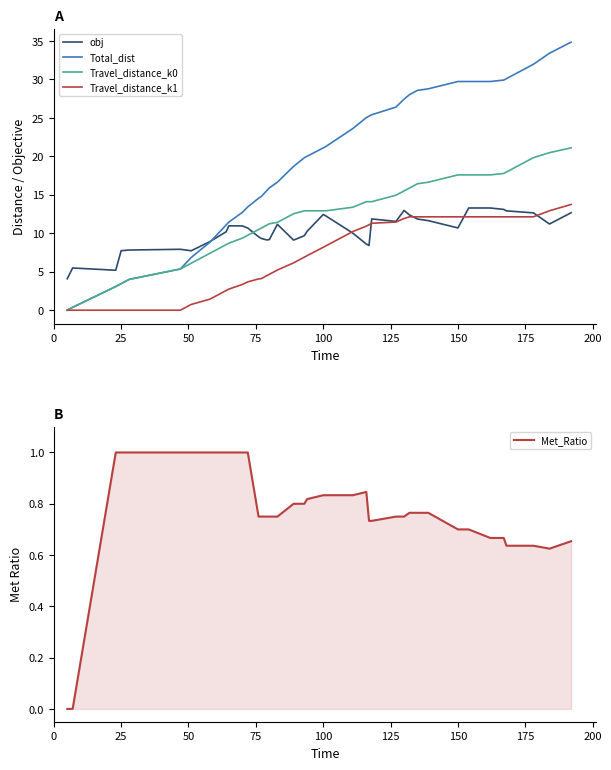

Is it true that obj equals 2.8 at 25?

False